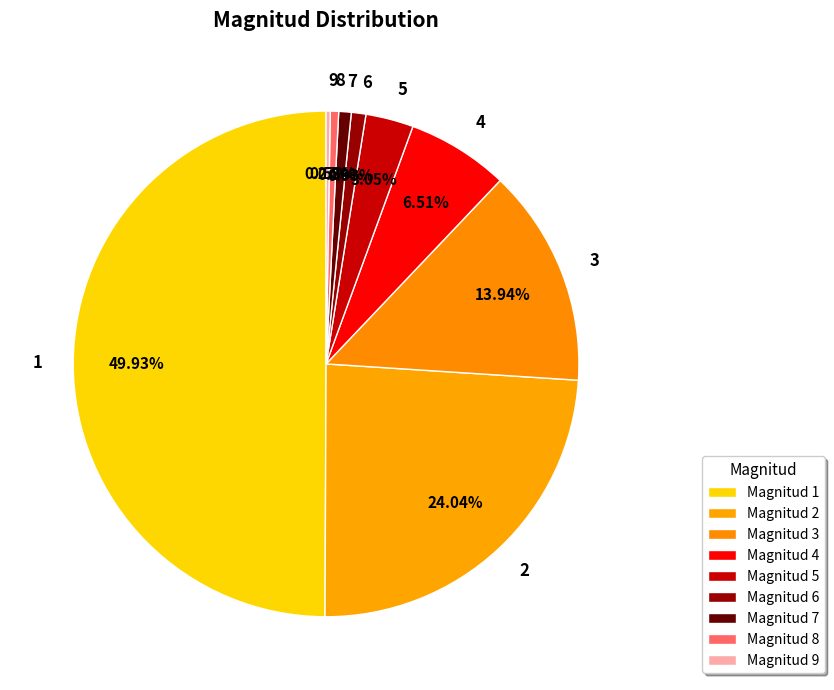

True or false: 8 accounts for 10% of the total.

False